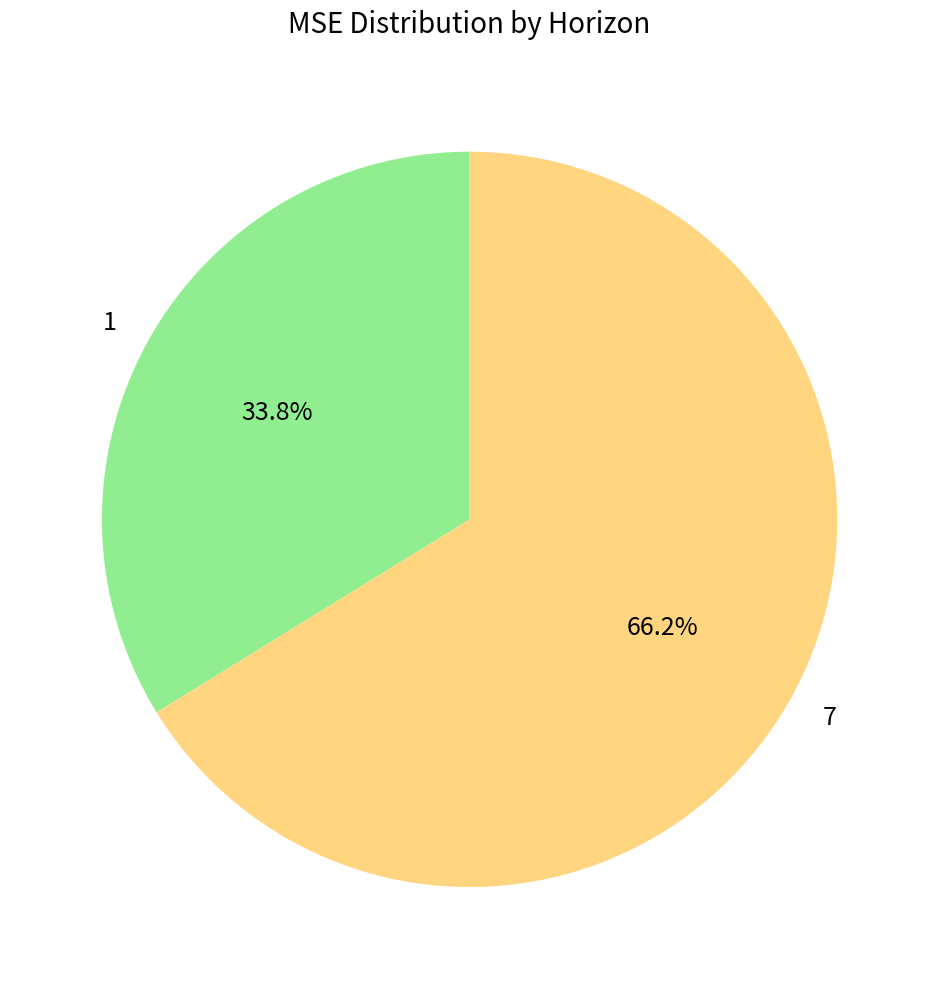

What percentage do 7 and 1 together represent?

100.0%